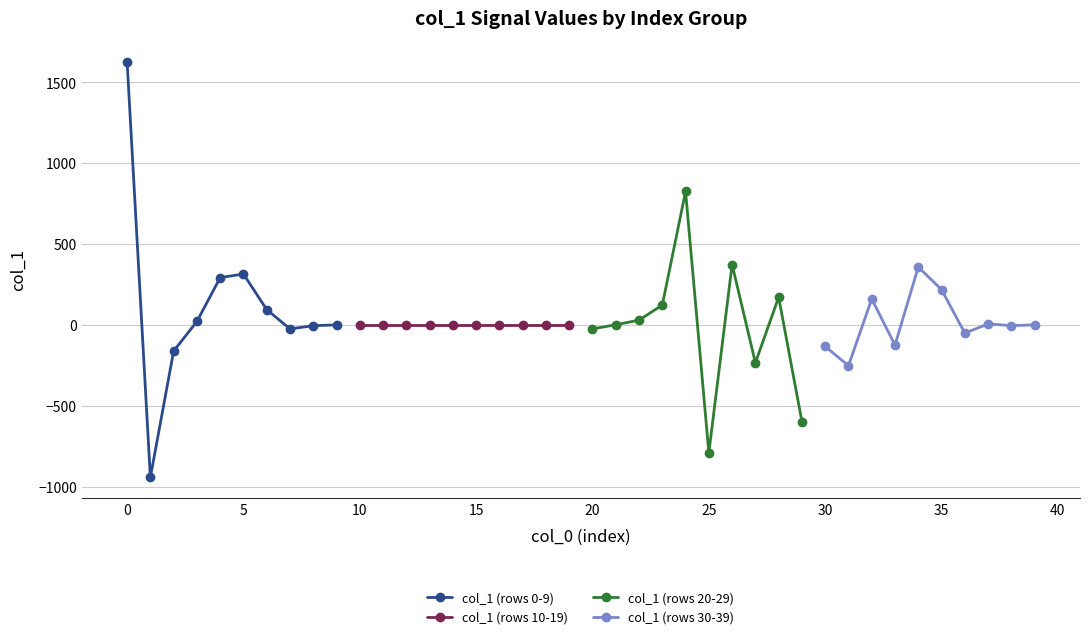

True or false: col_1 (rows 0-9) has more than 0 points higher than both neighbors.

True